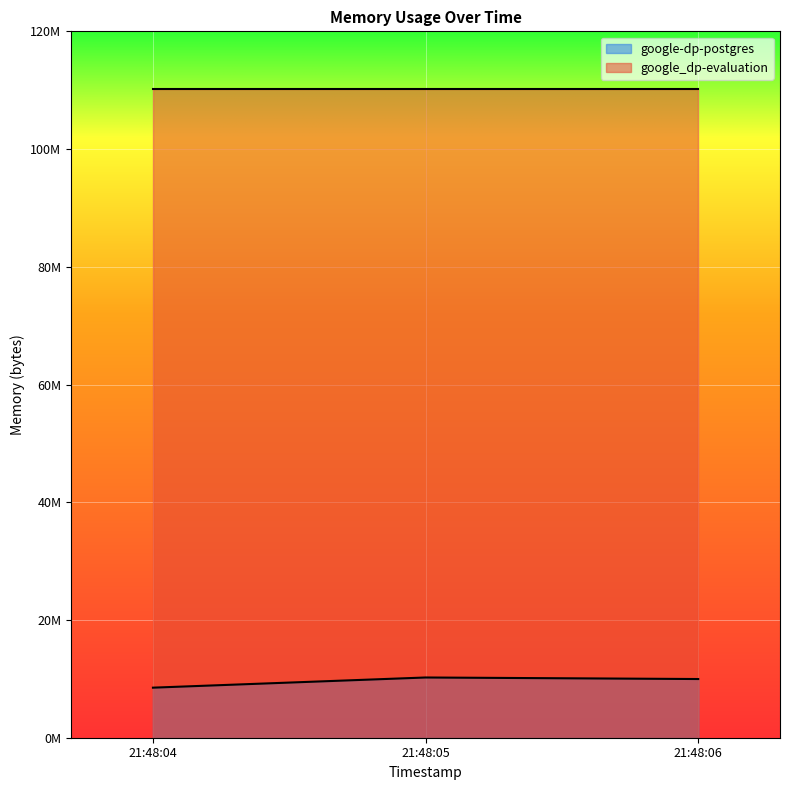

Reading left to right, what are all the values shown in this chart?

21:48:04=8503296	21:48:05=10231808	21:48:06=9969664